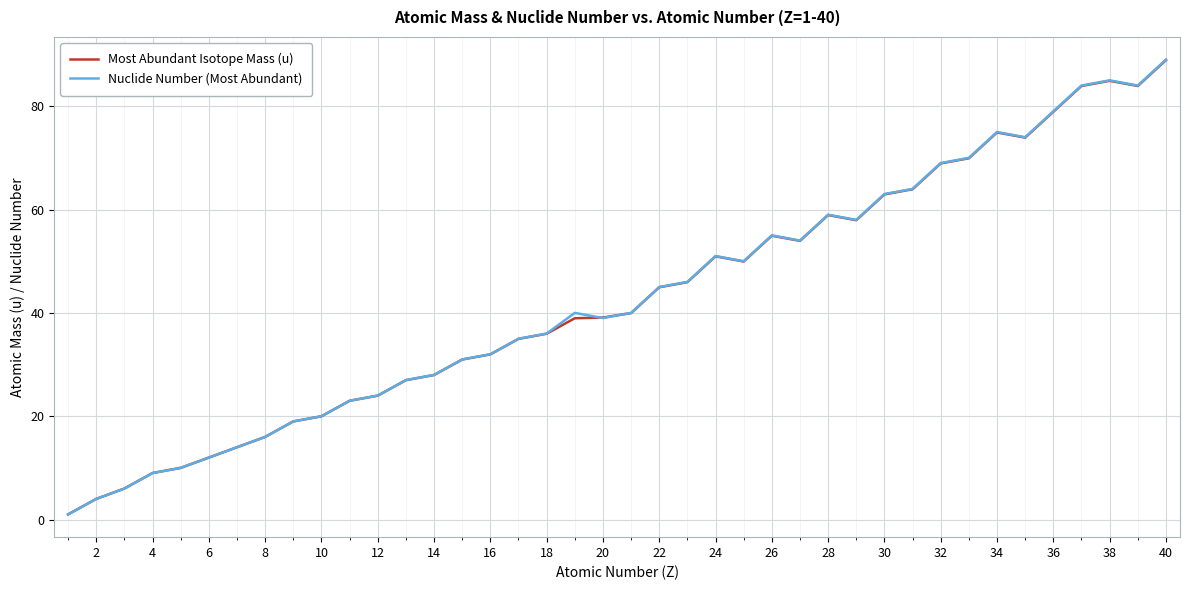

Which series has the largest range (max minus min)?

Nuclide Number (Most Abundant)